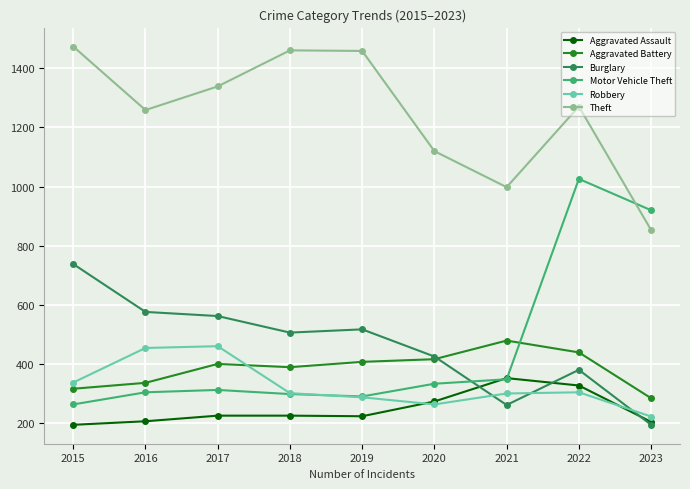

Which label corresponds to the largest value in the chart?

2015